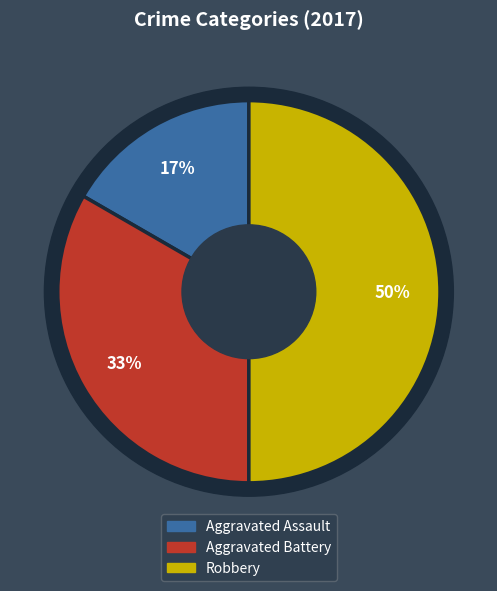

Which slice is the largest?

Robbery